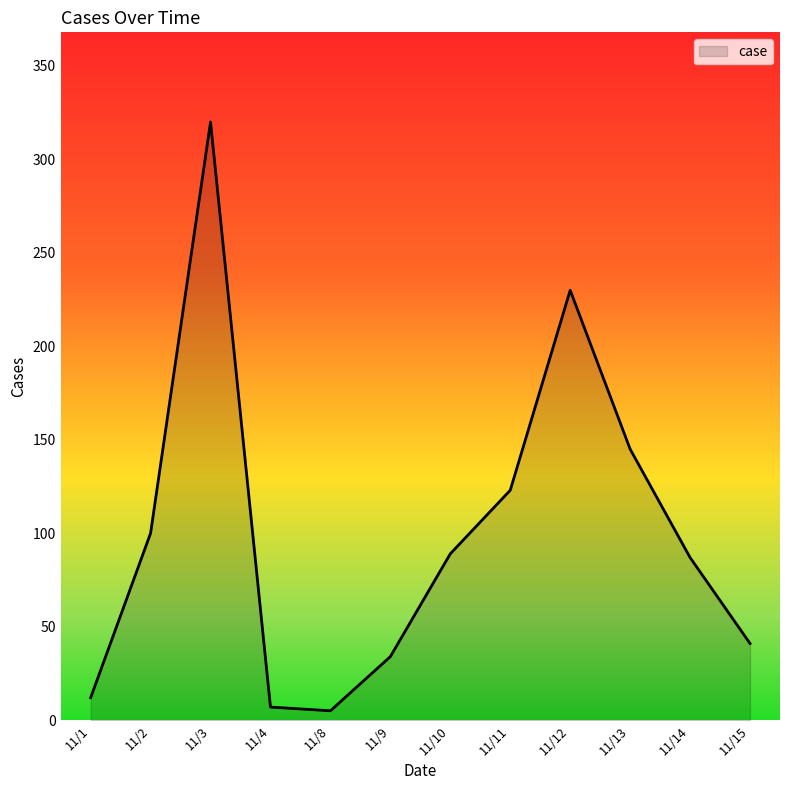

Where is the first local minimum?

11/8